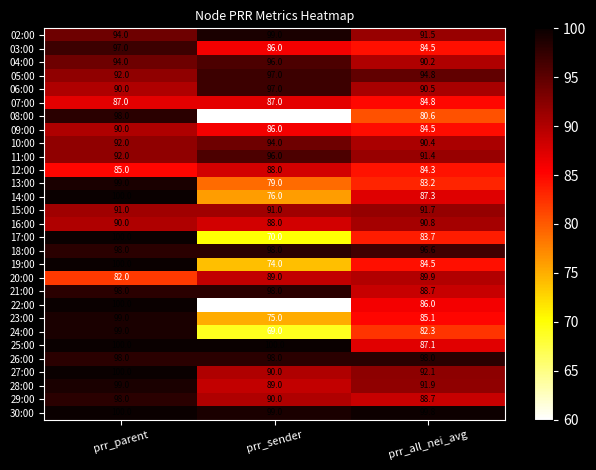

At how many categories does at least one series exceed 91?

3